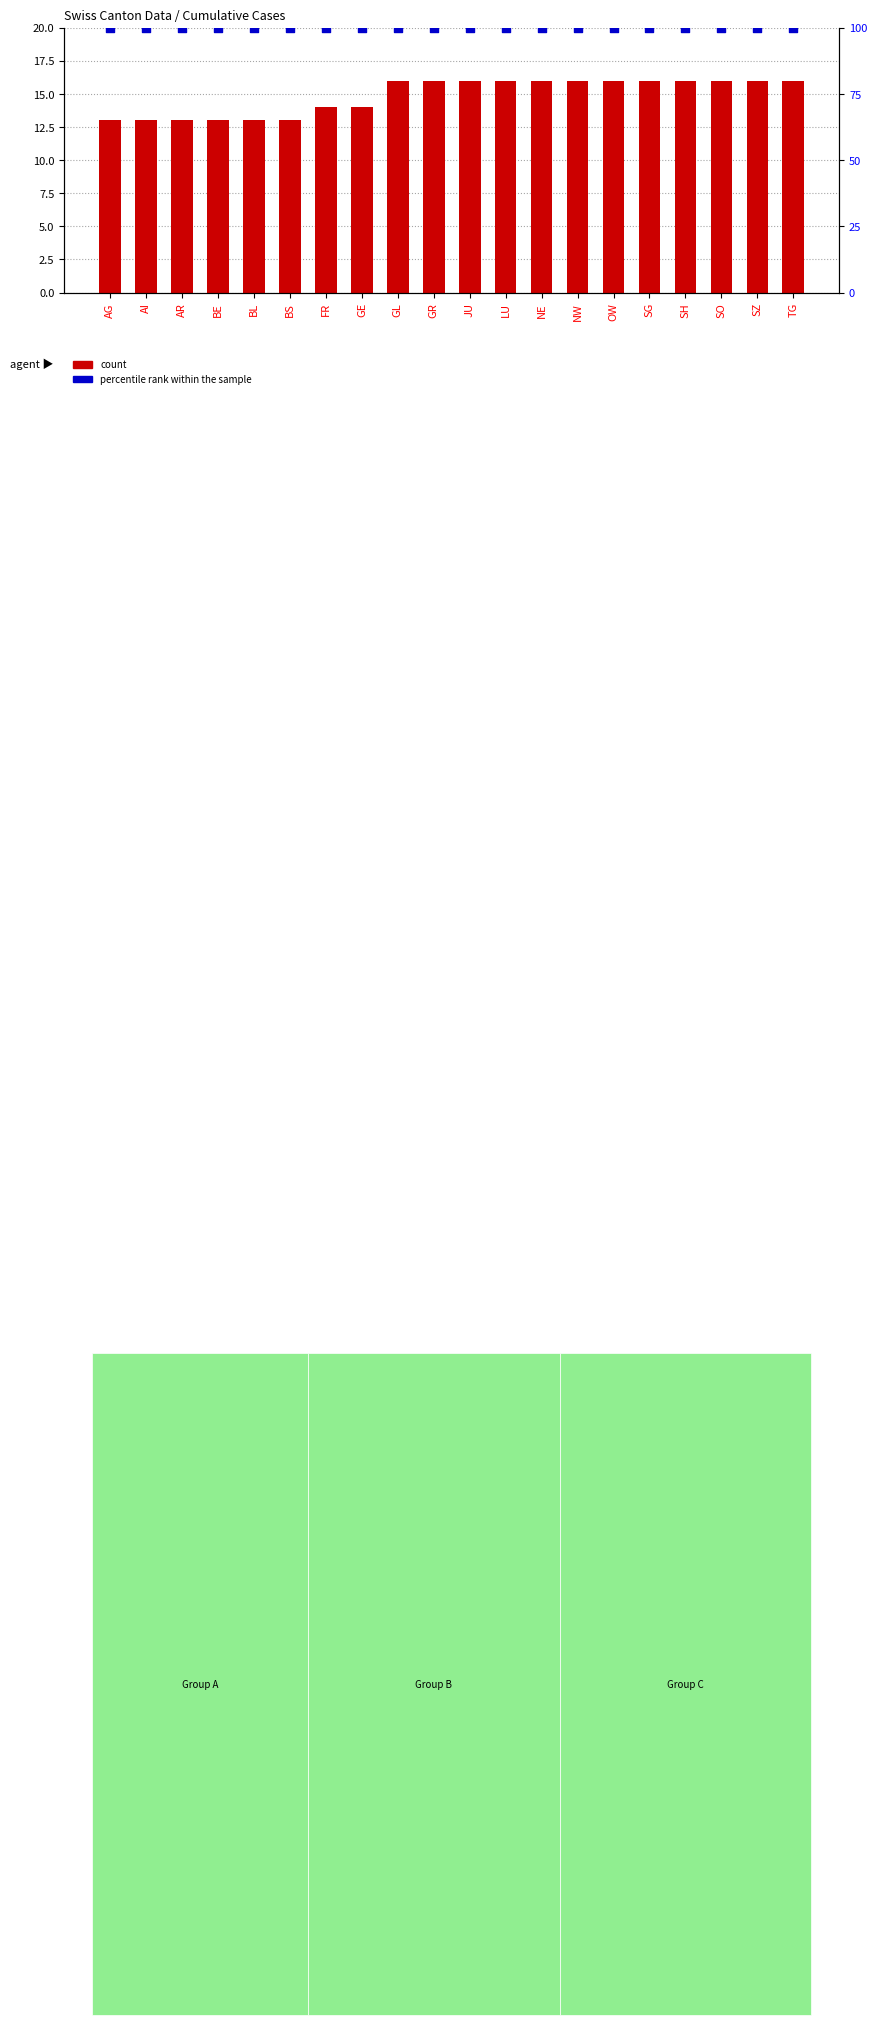

At how many categories does at least one series exceed 50?

20